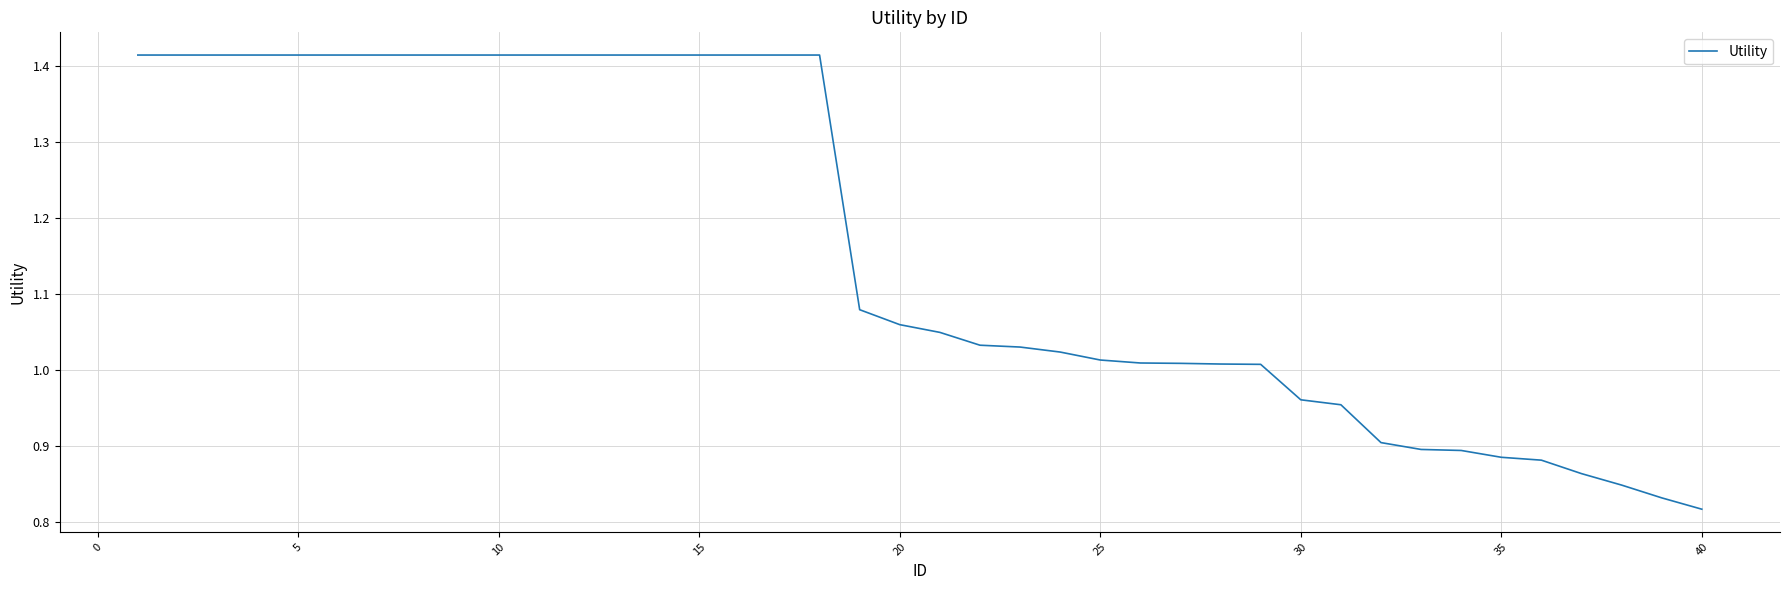

What is the difference between the maximum and minimum values?

0.6